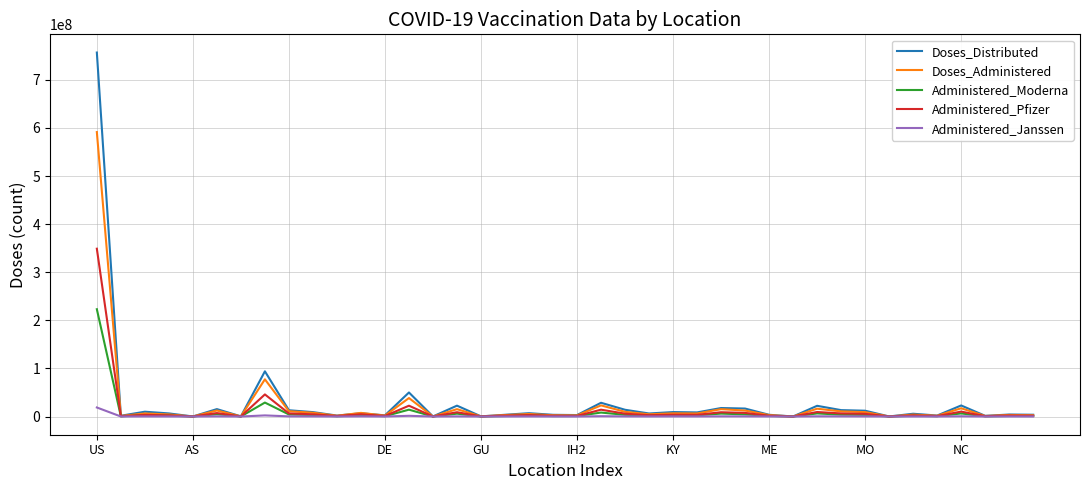

Rank the series by their maximum value, from lowest to highest.

Administered_Janssen, Administered_Moderna, Administered_Pfizer, Doses_Administered, Doses_Distributed